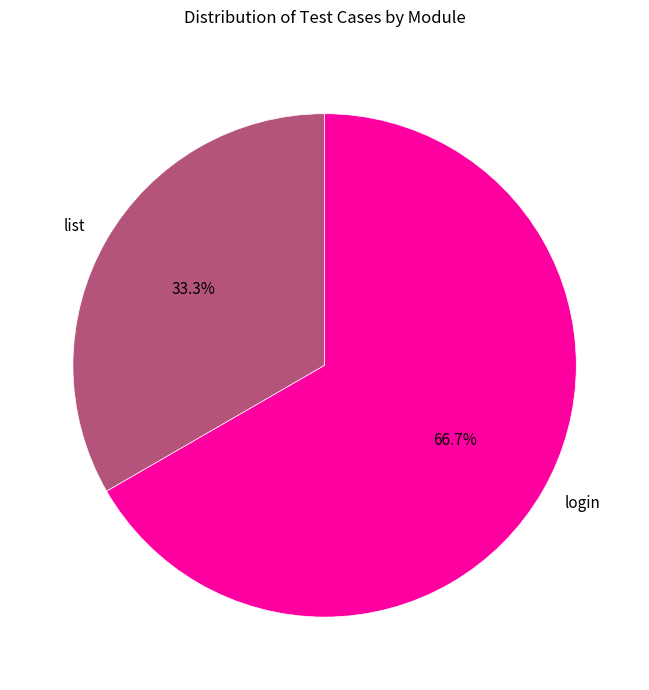

Which has a higher value, login or list?

login